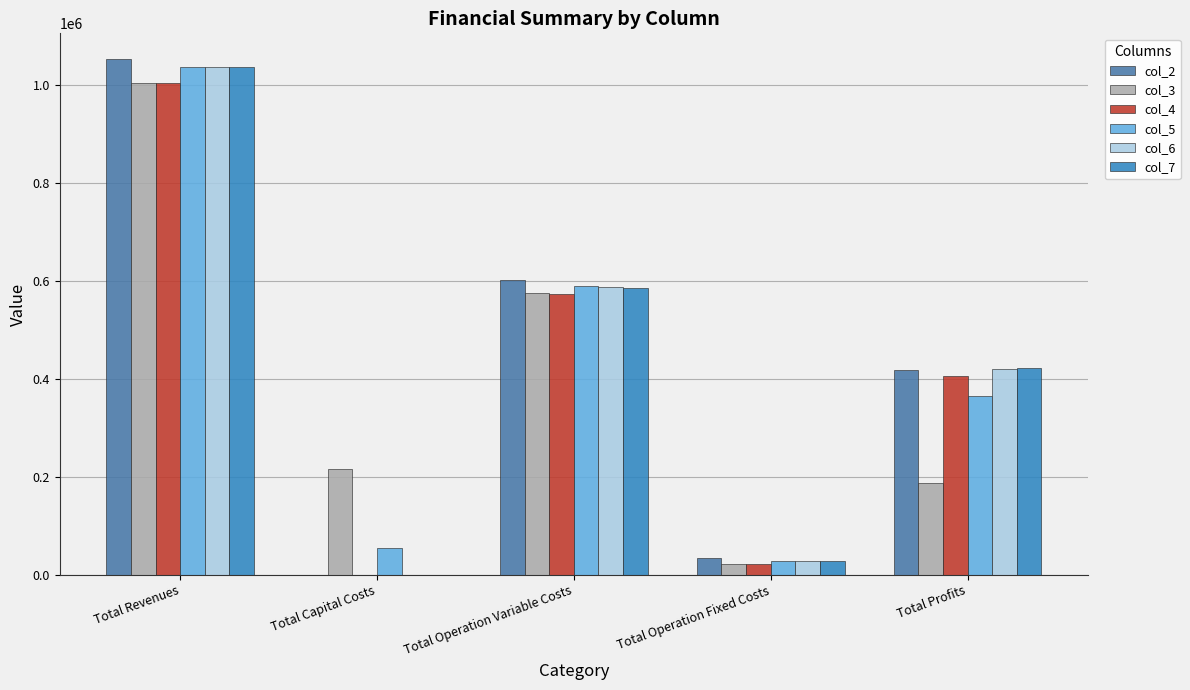

How many series are shown in this chart?

6